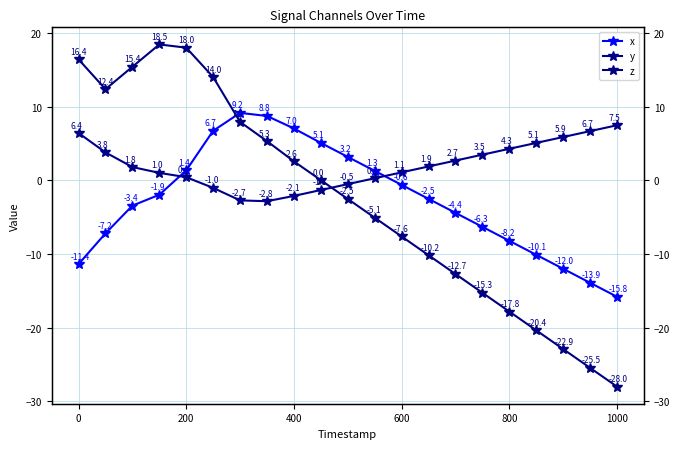

What is the difference between the maximum and minimum values in the x series?

25.0